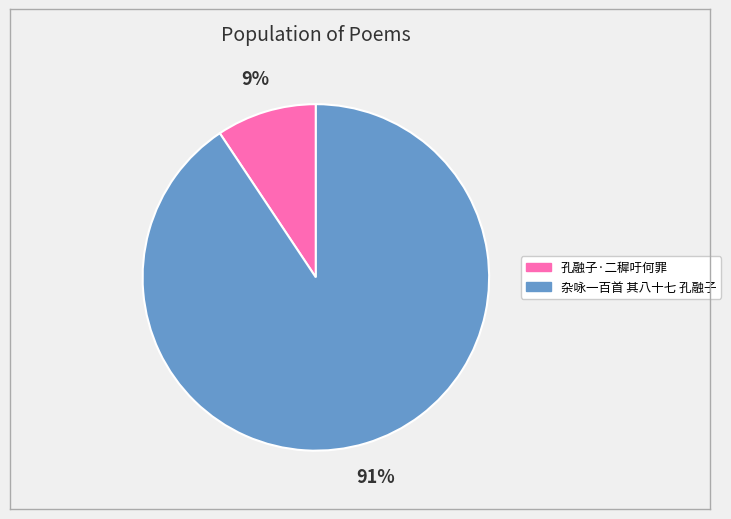

How many segments does this pie chart have?

2